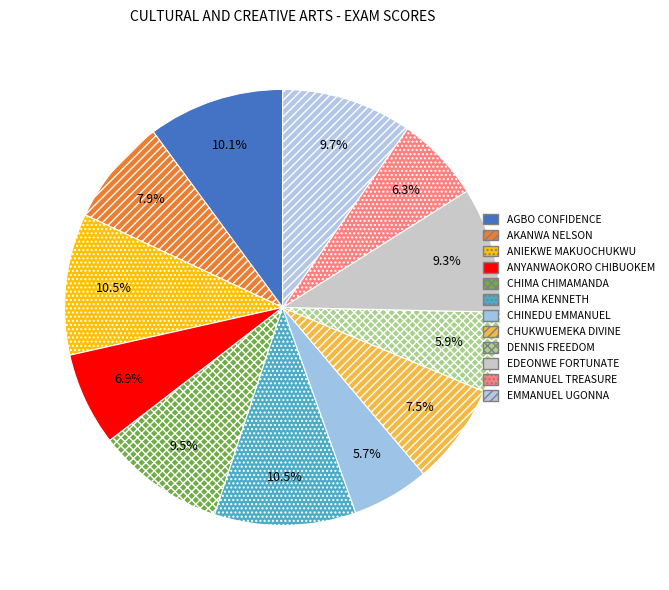

How many slices are in this pie chart?

12